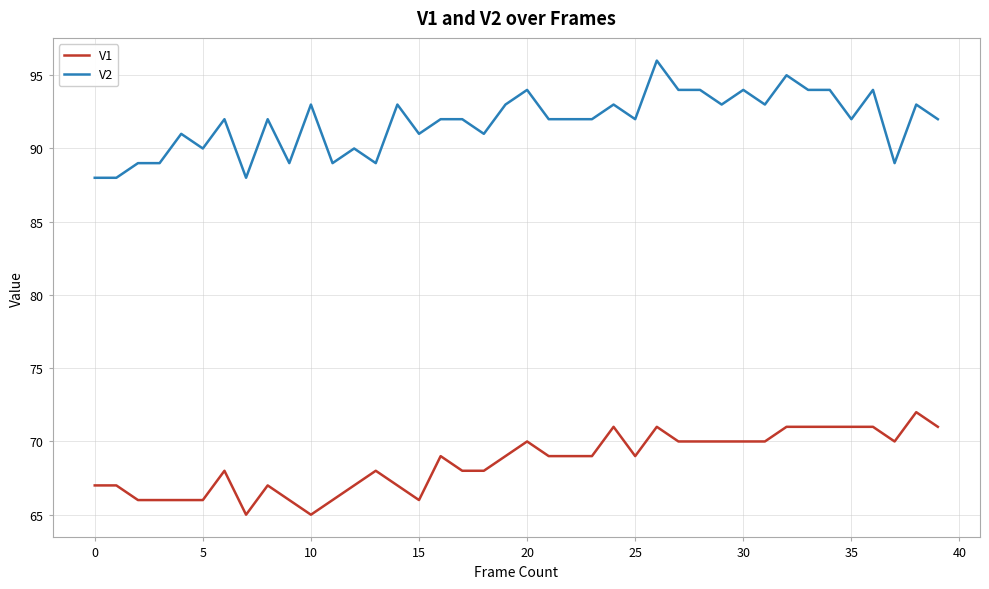

Which series has the largest range (max minus min)?

V2